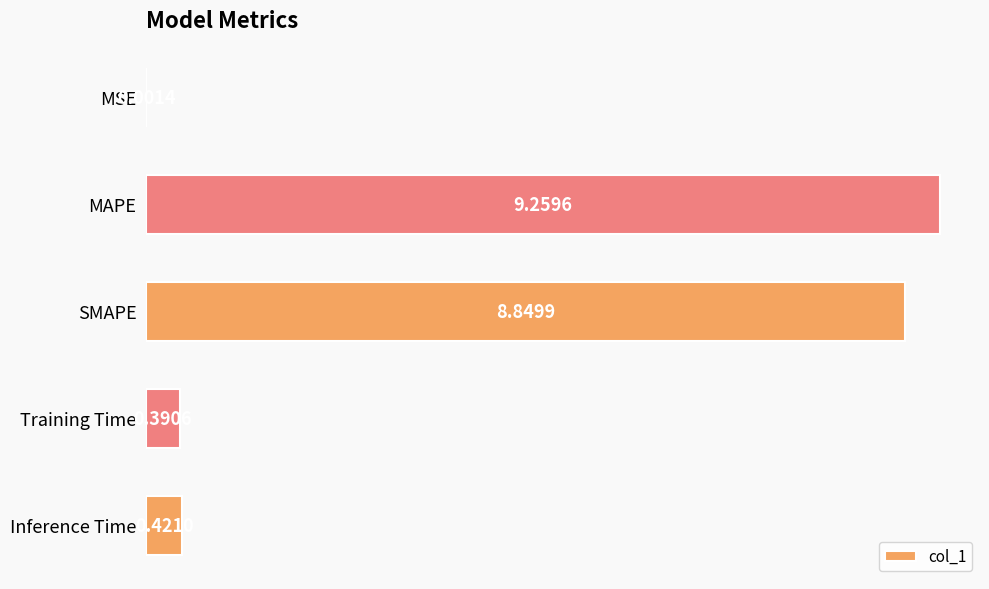

How many data points does each series have?

5